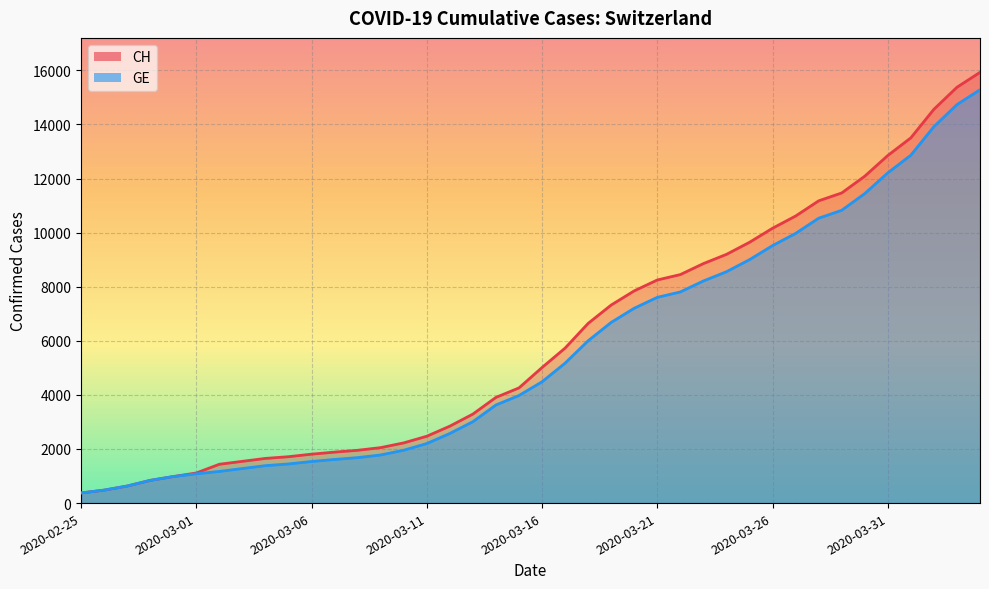

Reading right to left, transcribe all the data shown in this chart.

CH: 2020-04-04=15926	2020-04-03=15375	2020-04-02=14561	2020-04-01=13505	2020-03-31=12852	2020-03-30=12086	2020-03-29=11467	2020-03-28=11175	2020-03-27=10613	2020-03-26=10162	2020-03-25=9642	2020-03-24=9196	2020-03-23=8855	2020-03-22=8449	2020-03-21=8249	2020-03-20=7847	2020-03-19=7323	2020-03-18=6644	2020-03-17=5731	2020-03-16=5012	2020-03-15=4259	2020-03-14=3908	2020-03-13=3291	2020-03-12=2845	2020-03-11=2472	2020-03-10=2226	2020-03-09=2051	2020-03-08=1952	2020-03-07=1885	2020-03-06=1809	2020-03-05=1715	2020-03-04=1652	2020-03-03=1544	2020-03-02=1436	2020-03-01=1113	2020-02-29=981	2020-02-28=840	2020-02-27=630	2020-02-26=479	2020-02-25=375
GE: 2020-04-04=15284	2020-04-03=14733	2020-04-02=13919	2020-04-01=12863	2020-03-31=12210	2020-03-30=11444	2020-03-29=10825	2020-03-28=10533	2020-03-27=9971	2020-03-26=9520	2020-03-25=9000	2020-03-24=8554	2020-03-23=8213	2020-03-22=7807	2020-03-21=7607	2020-03-20=7205	2020-03-19=6681	2020-03-18=6002	2020-03-17=5174	2020-03-16=4485	2020-03-15=3978	2020-03-14=3627	2020-03-13=3010	2020-03-12=2574	2020-03-11=2201	2020-03-10=1955	2020-03-09=1780	2020-03-08=1681	2020-03-07=1614	2020-03-06=1538	2020-03-05=1447	2020-03-04=1384	2020-03-03=1278	2020-03-02=1171	2020-03-01=1083	2020-02-29=981	2020-02-28=840	2020-02-27=630	2020-02-26=479	2020-02-25=375